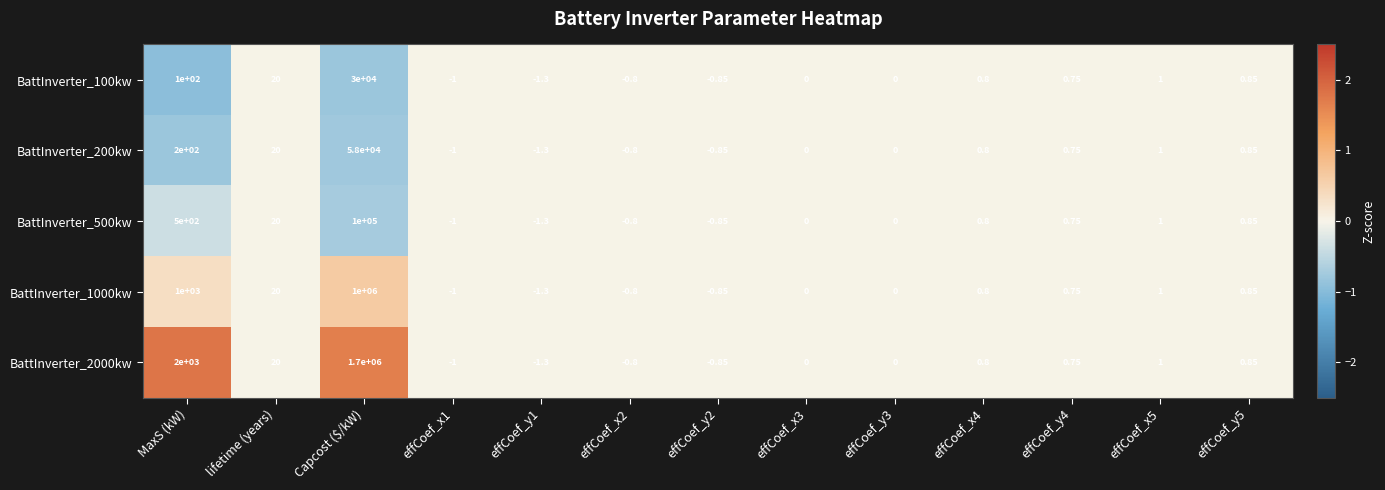

Is the value of BattInverter_200kw at effCoef_y2 greater than the value of BattInverter_2000kw at effCoef_x2?

No